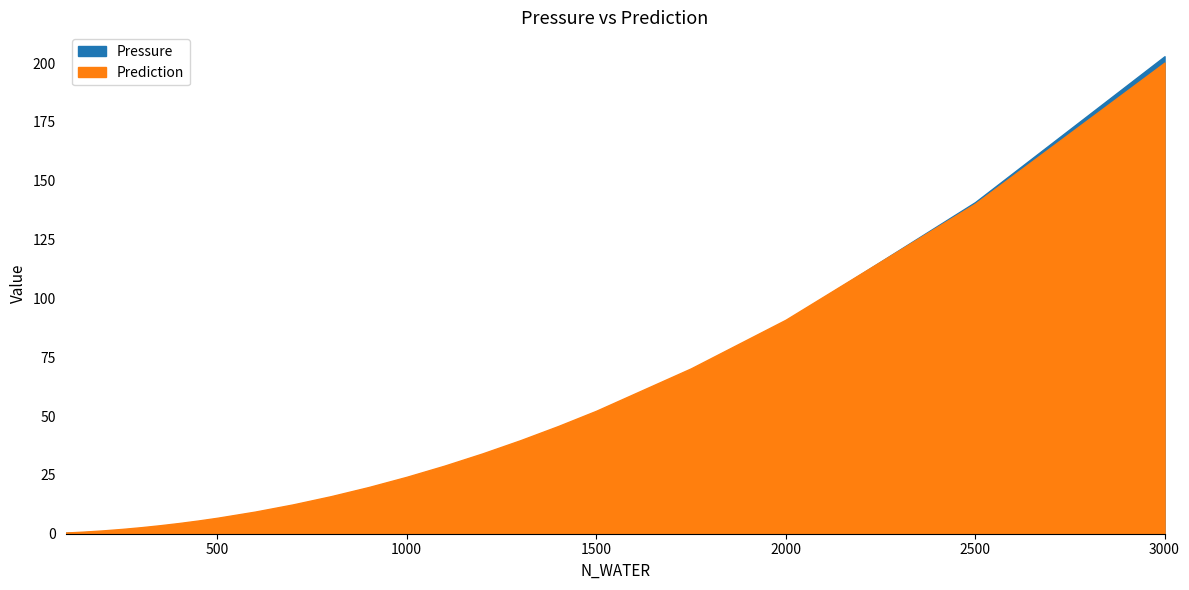

Which has a higher value, 400 or 2500?

2500